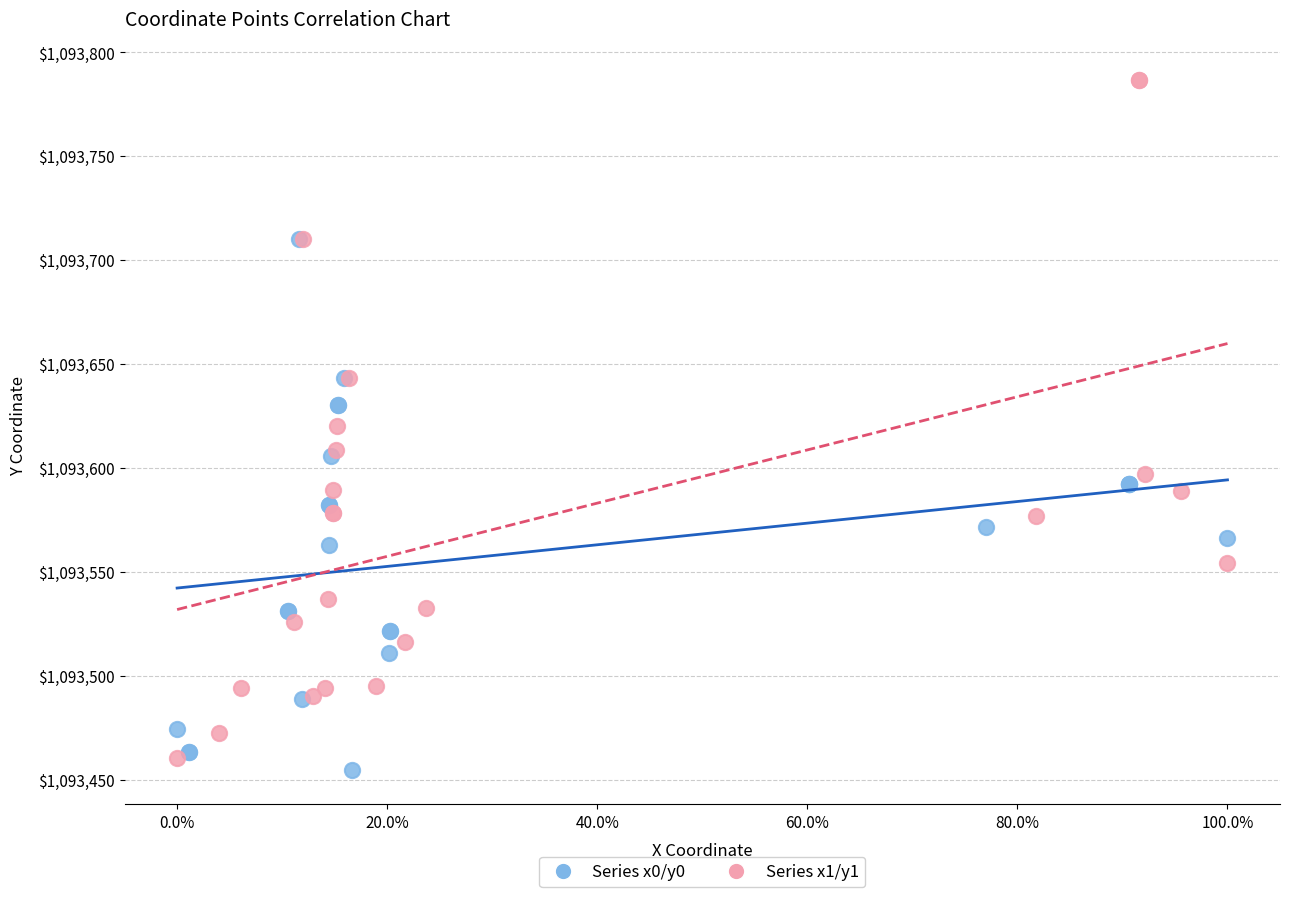

Which series reaches the minimum Y coordinate?

Series x0/y0